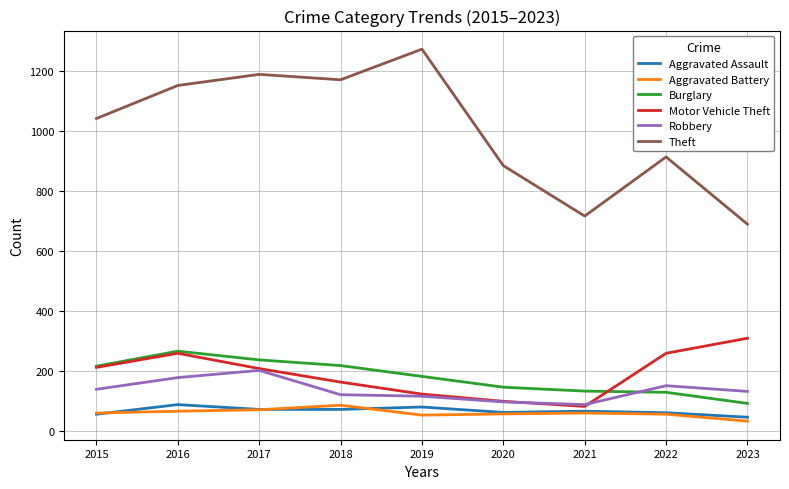

Count the number of categories in the chart.

9